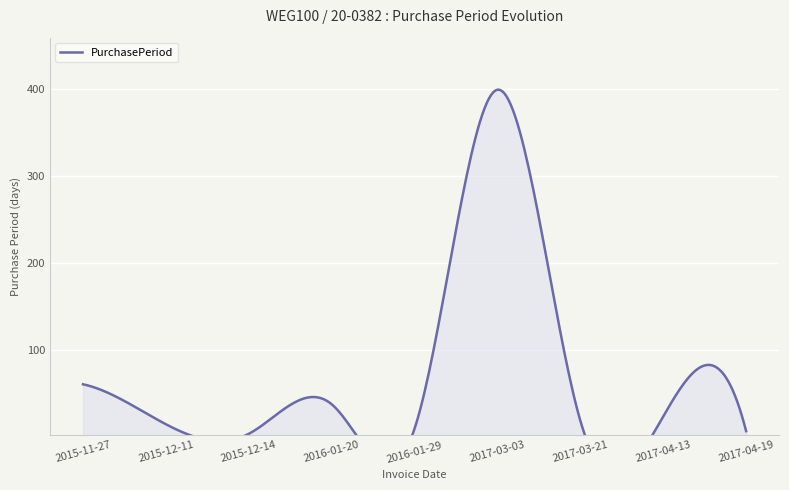

What is the label of the 3rd point from the left?

2015-12-14